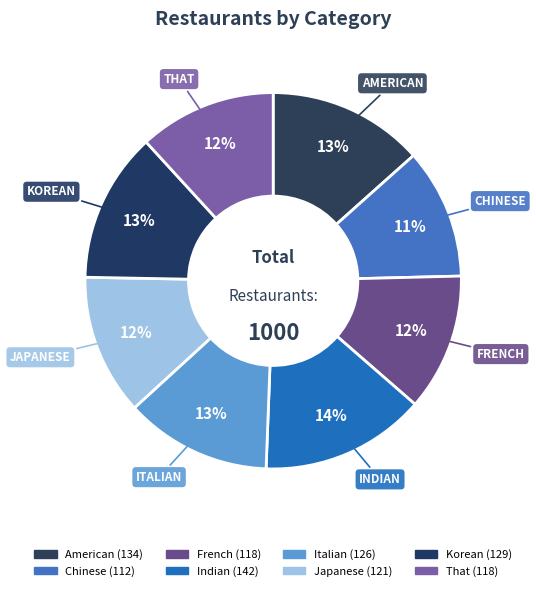

Which category has the smallest portion of the pie?

Chinese